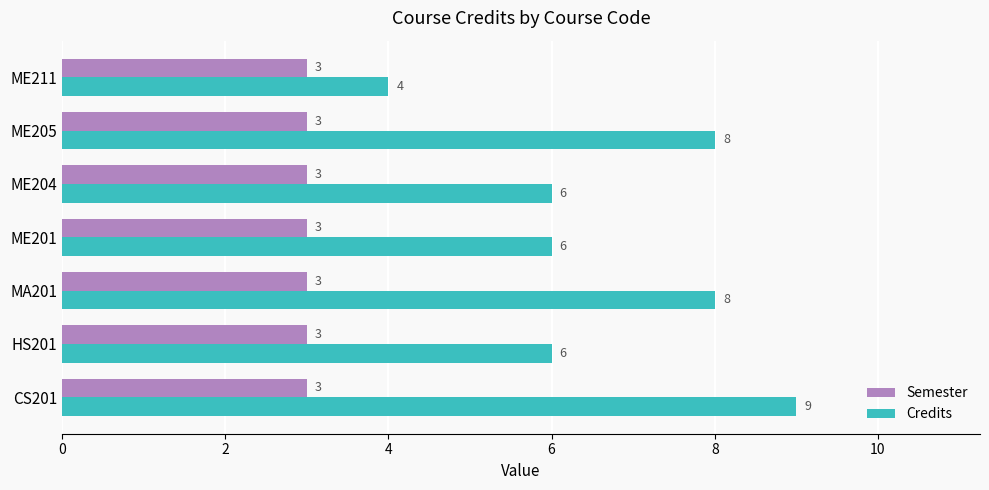

What is the difference between the maximum and minimum values in the Credits series?

5